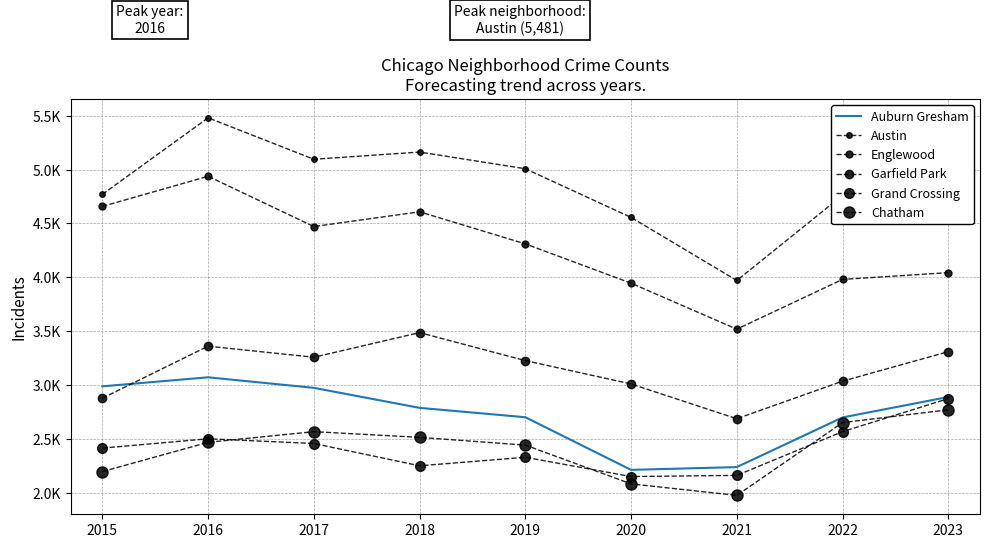

What is the sum of all Englewood values?

38471